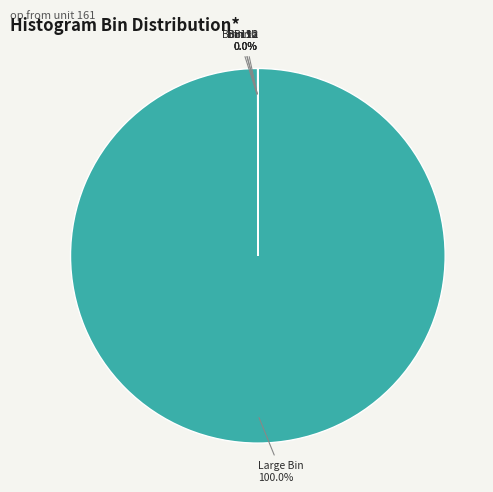

Does any single category account for the majority?

Yes